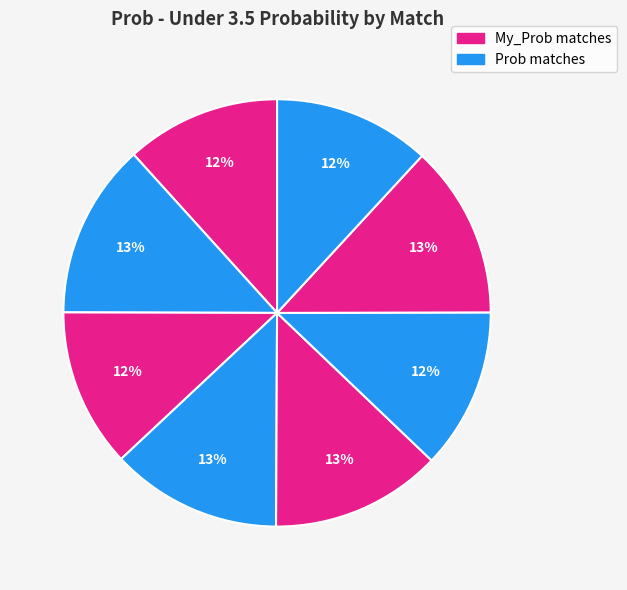

Count the number of slices in the pie.

8